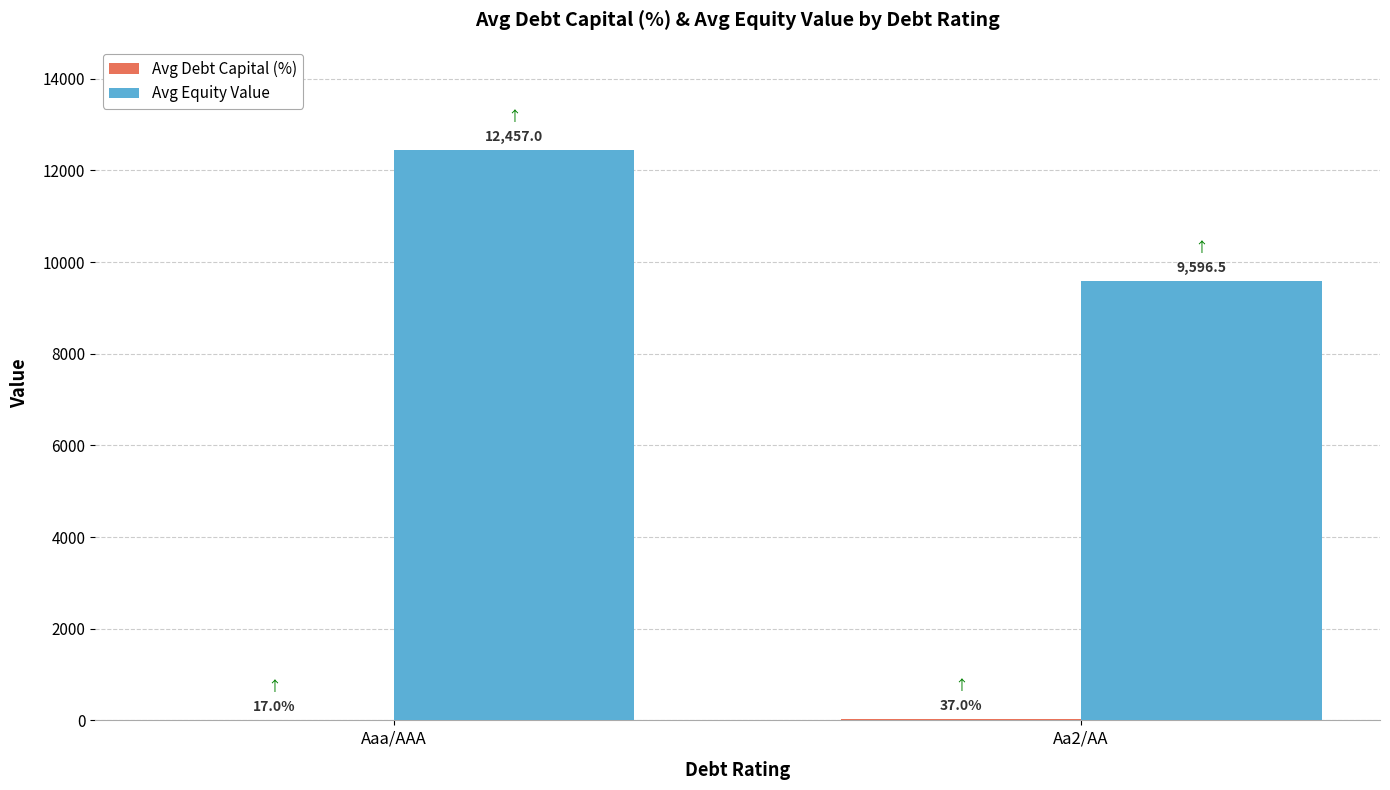

What is the sum of all Avg Equity Value values?

22053.5